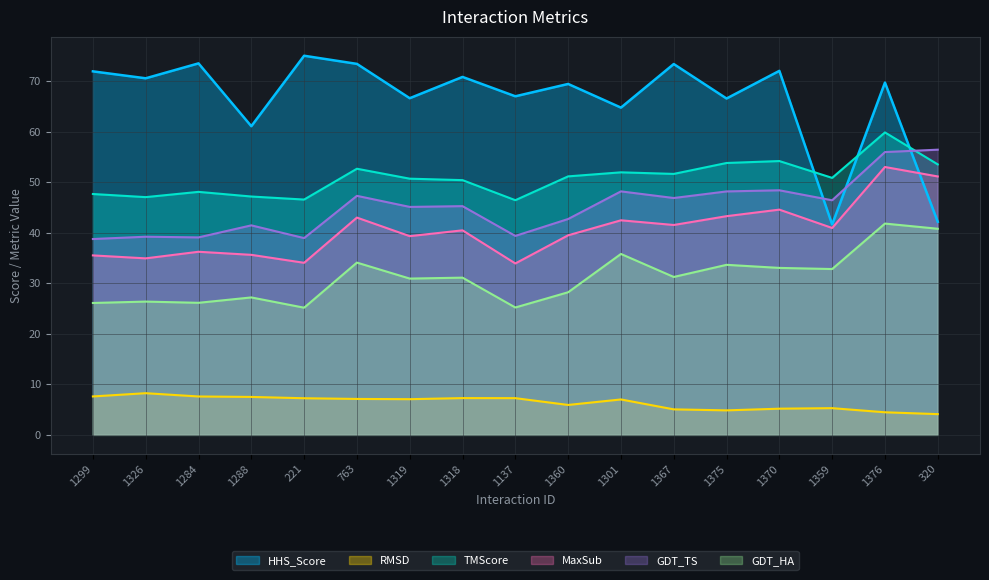

What is the smallest value displayed?

4.1